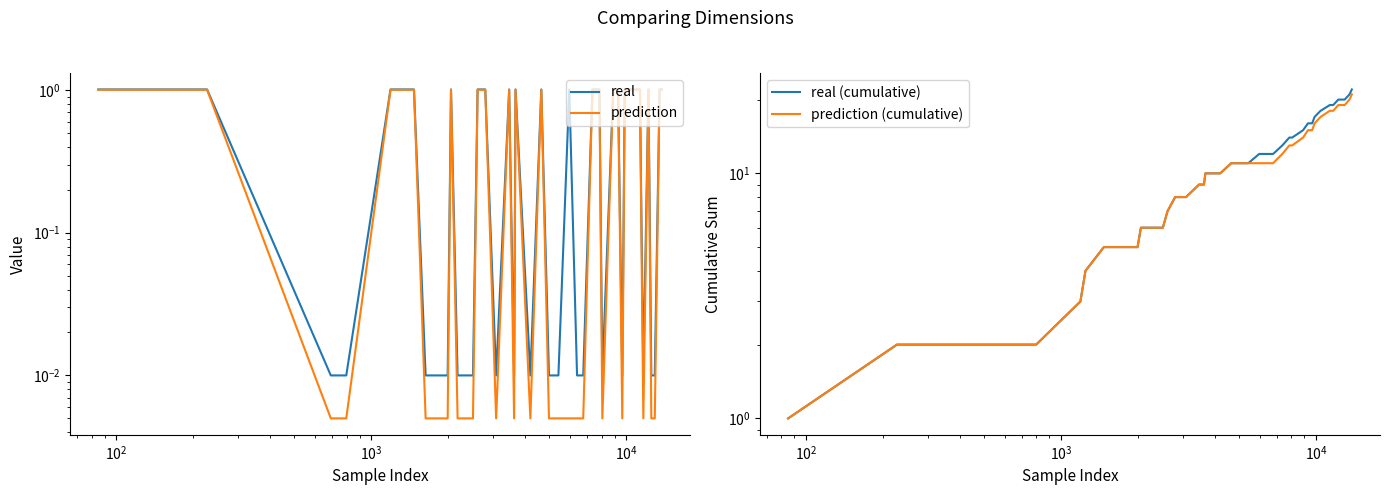

How many interior local valleys does the prediction series have?

6